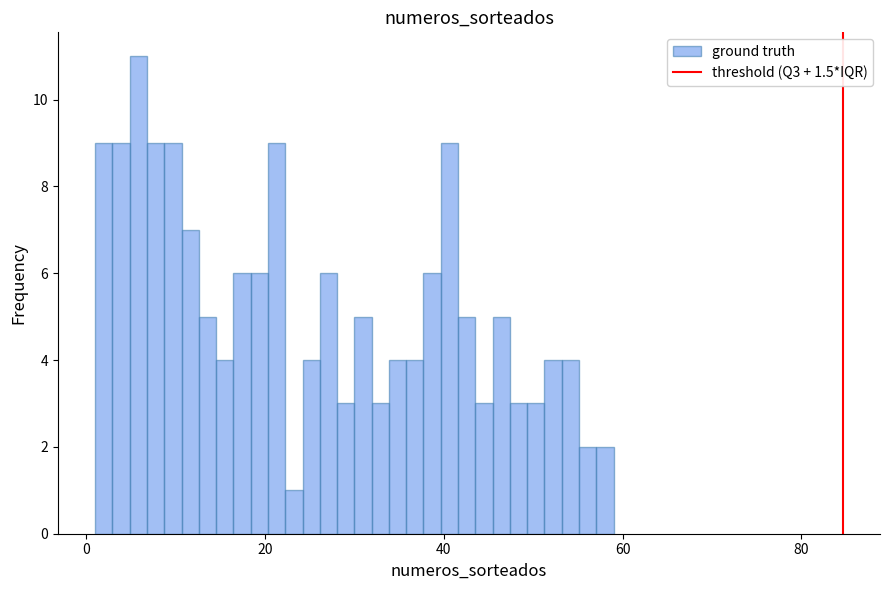

Read against the x-axis, roughly where is the centre of the tallest bar?

6